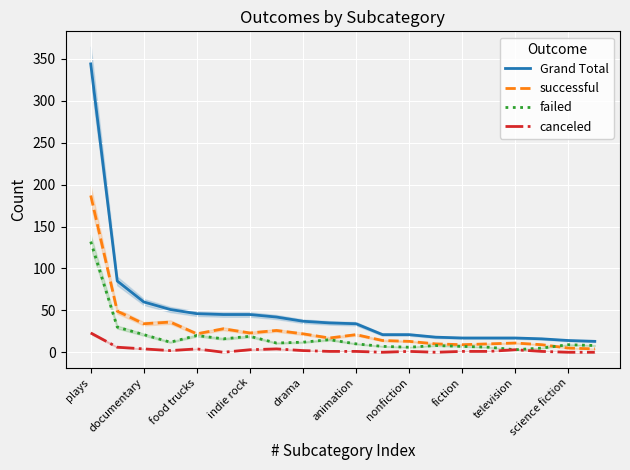

At which label does Grand Total first exceed 35?

plays